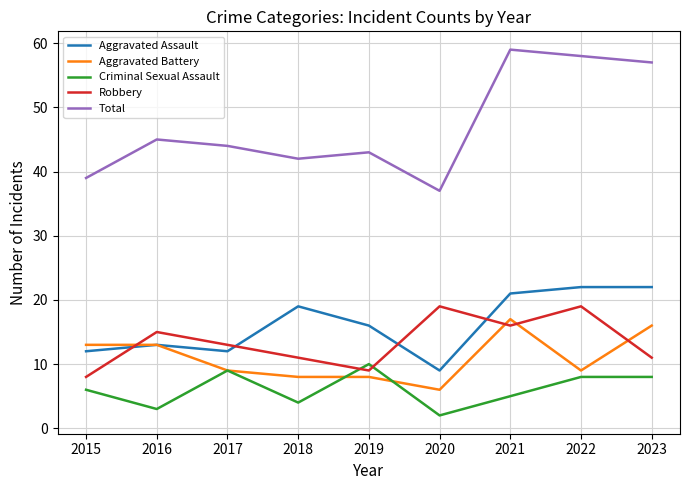

How many categories are shown in the chart?

9